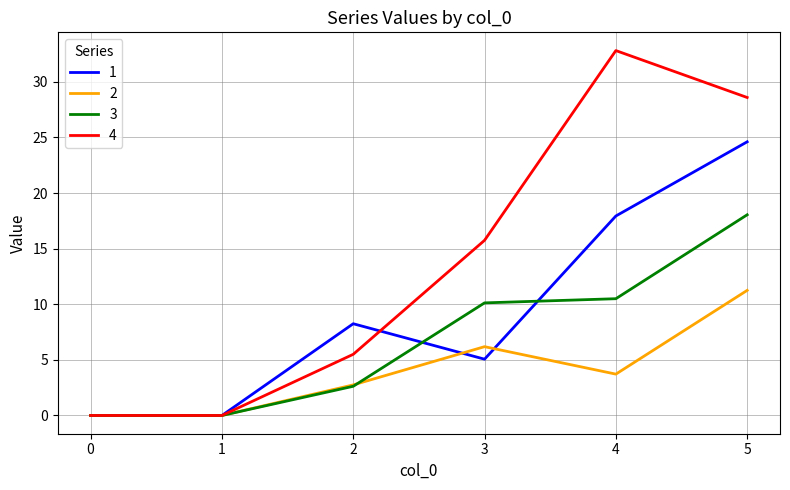

What are all the series names shown in the legend?

1, 2, 3, 4